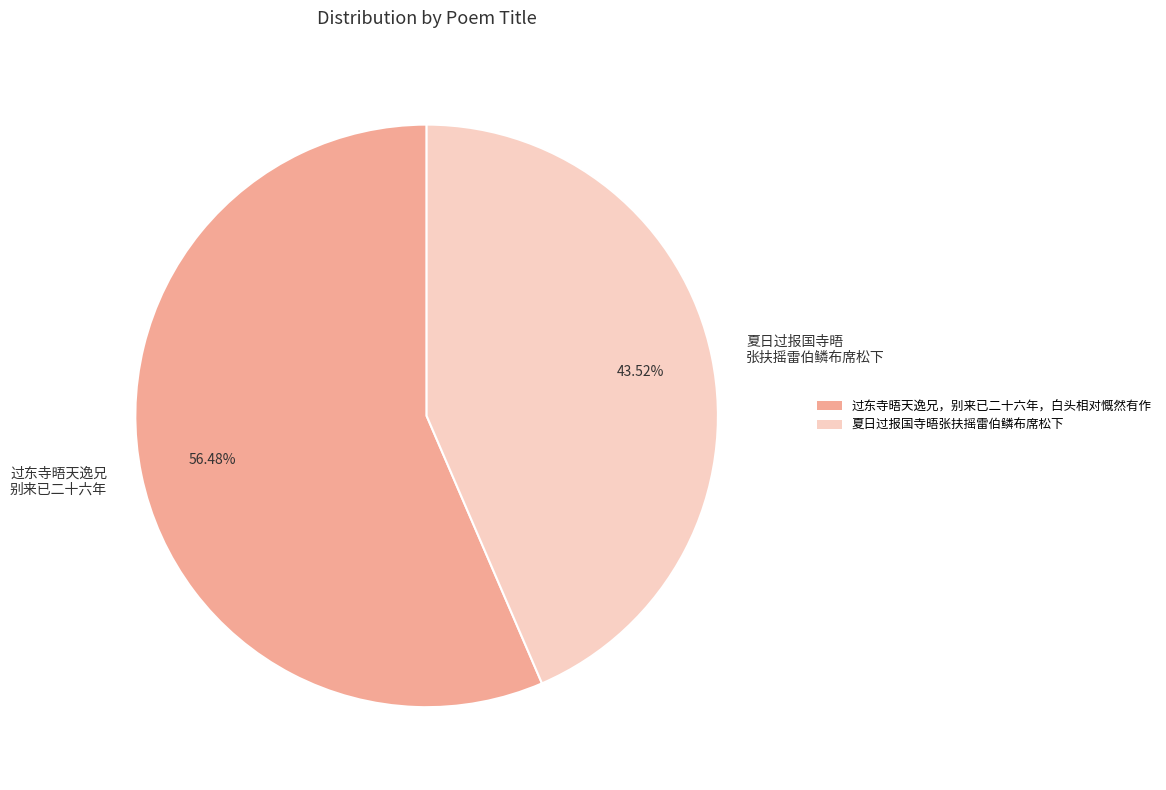

Which has a higher value, 夏日过报国寺晤 张扶摇雷伯鳞布席松下 or 过东寺晤天逸兄 别来已二十六年?

过东寺晤天逸兄 别来已二十六年